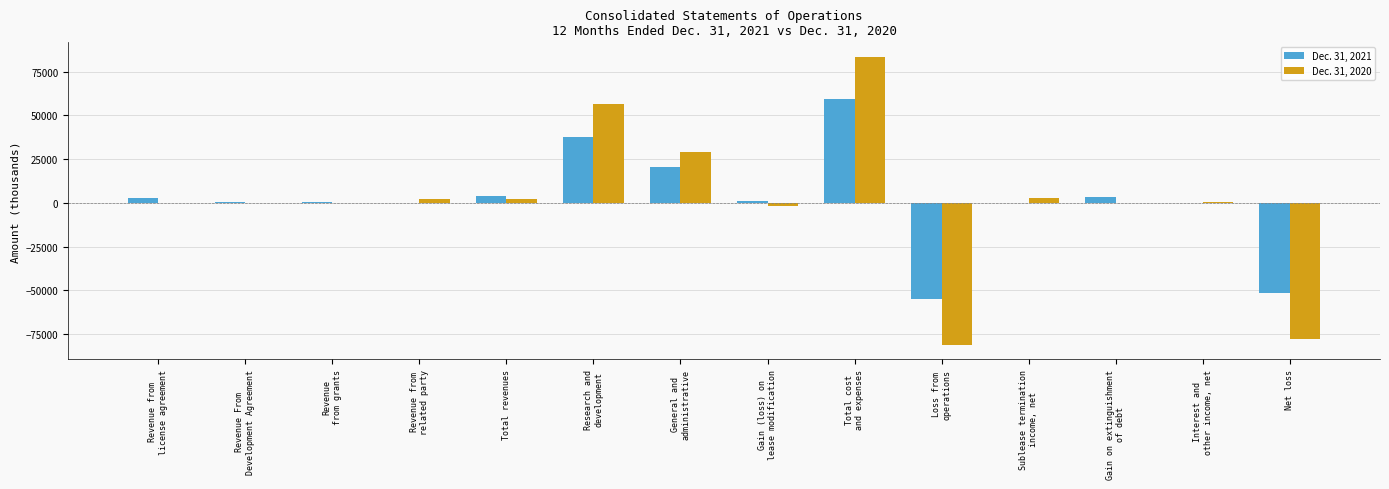

What is the greatest value displayed?

83561